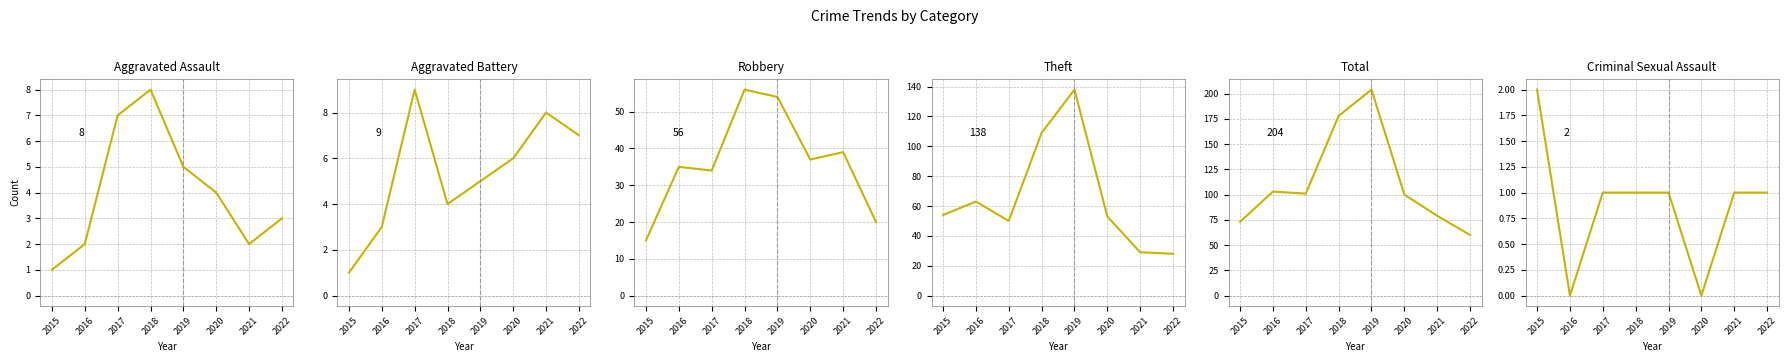

Reading left to right, extract all data points from this chart.

Aggravated Assault: 2015=1	2016=2	2017=7	2018=8	2019=5	2020=4	2021=2	2022=3
Aggravated Battery: 2015=1	2016=3	2017=9	2018=4	2019=5	2020=6	2021=8	2022=7
Robbery: 2015=15	2016=35	2017=34	2018=56	2019=54	2020=37	2021=39	2022=20
Theft: 2015=54	2016=63	2017=50	2018=109	2019=138	2020=53	2021=29	2022=28
Total: 2015=73	2016=103	2017=101	2018=178	2019=204	2020=100	2021=79	2022=60
Criminal Sexual Assault: 2015=2	2016=0	2017=1	2018=1	2019=1	2020=0	2021=1	2022=1